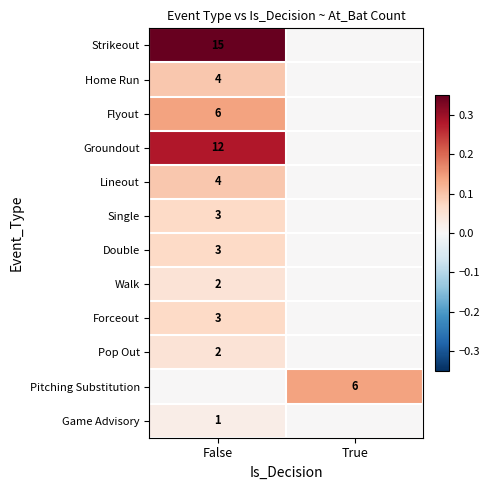

At which category is the sum across all series the highest?

False